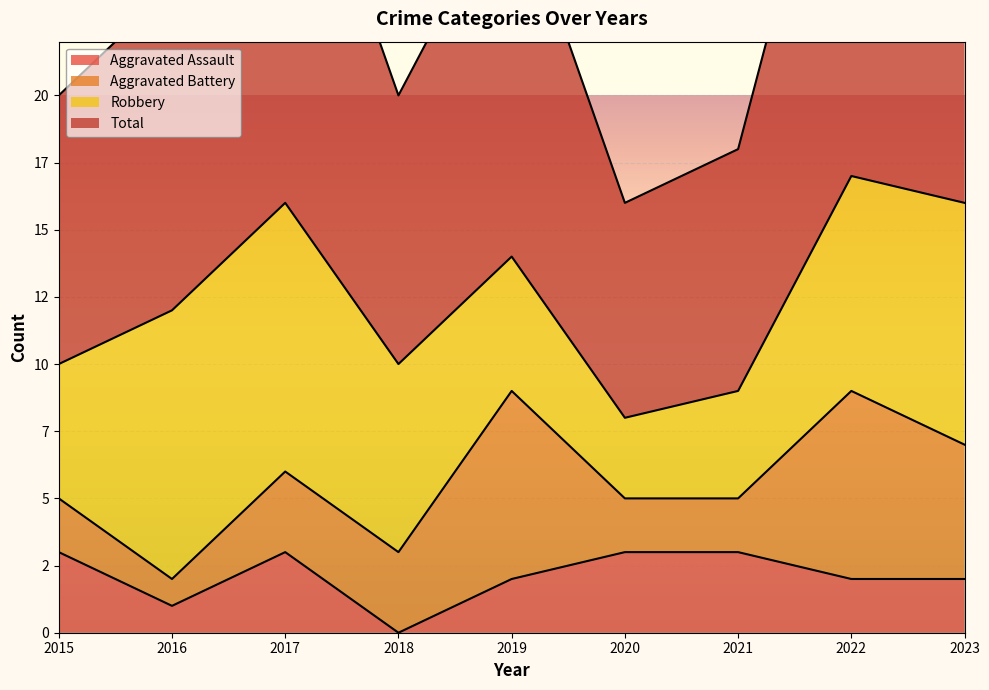

In Aggravated Assault, how many points are higher than both neighbors (excluding endpoints)?

1